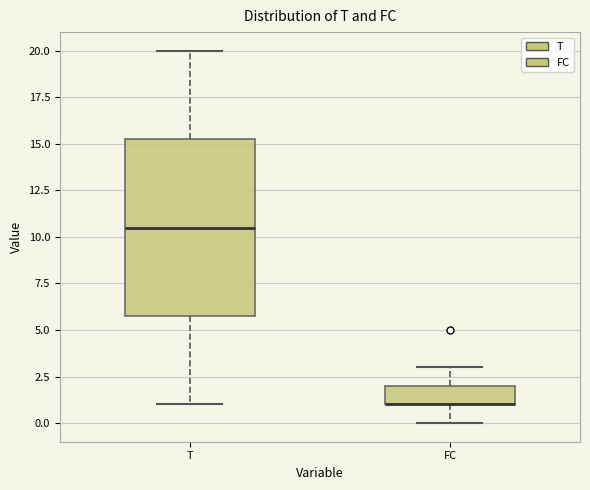

Where does the upper whisker of the box for FC end on the y-axis? The values are not printed on the chart, so give them approximately, as read against the axis.

3.0